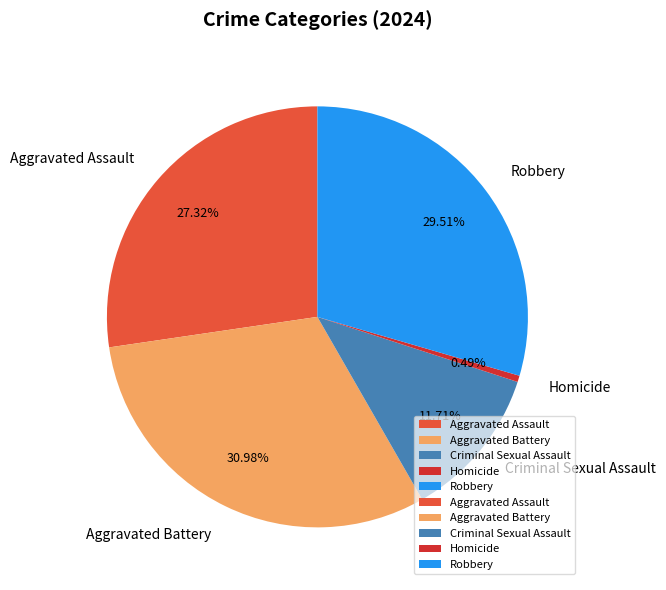

The Aggravated Assault slice represents 27% of the pie. True or false?

True